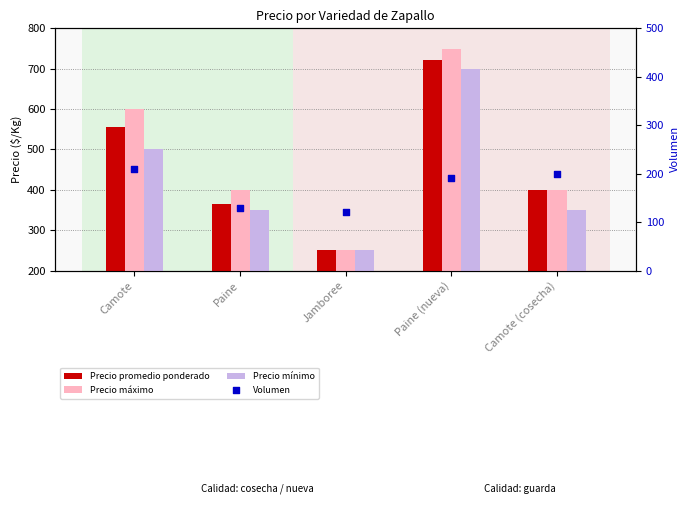

Is the value of Volumen at Paine greater than the value of Precio máximo at Jamboree?

No